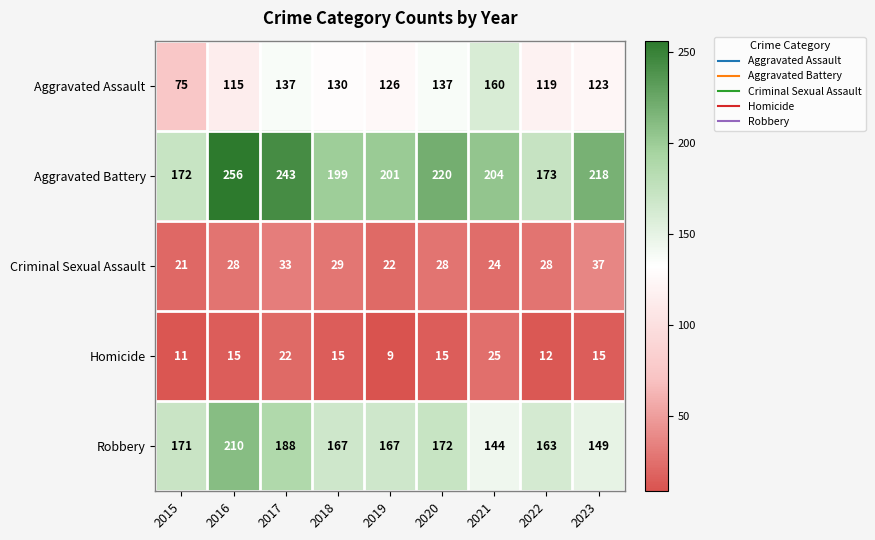

Is it true that Aggravated Assault equals 200 at 2023?

False